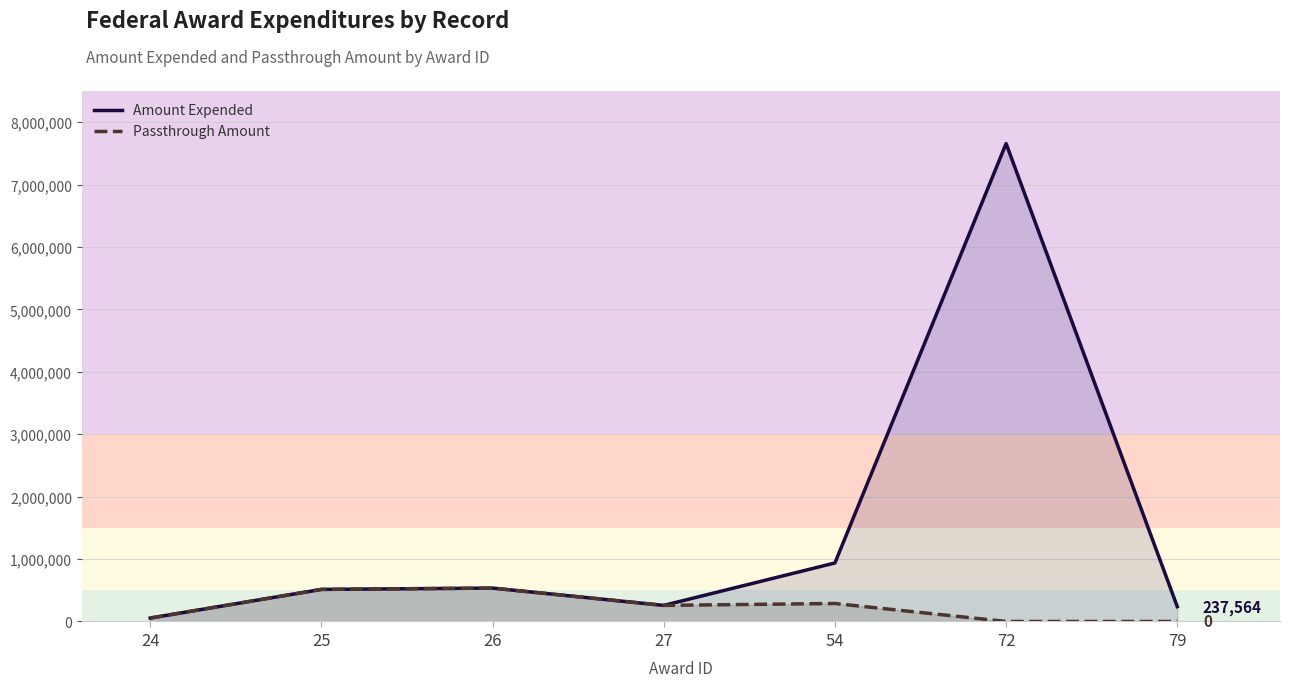

Reading left to right, extract all data points from this chart.

Amount Expended: 24=54696	25=513788	26=534881	27=257534	54=937490	72=7657456	79=237564
Passthrough Amount: 24=54696	25=513788	26=534861	27=257534	54=288047	72=0	79=0